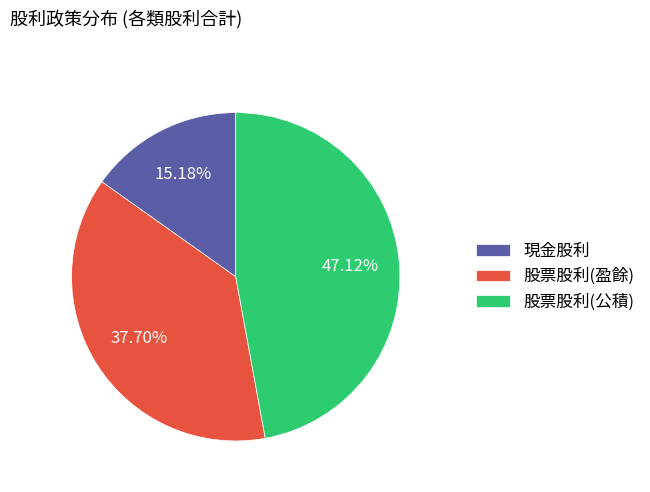

Combined, do 股票股利(盈餘) and 現金股利 account for over 50%?

Yes